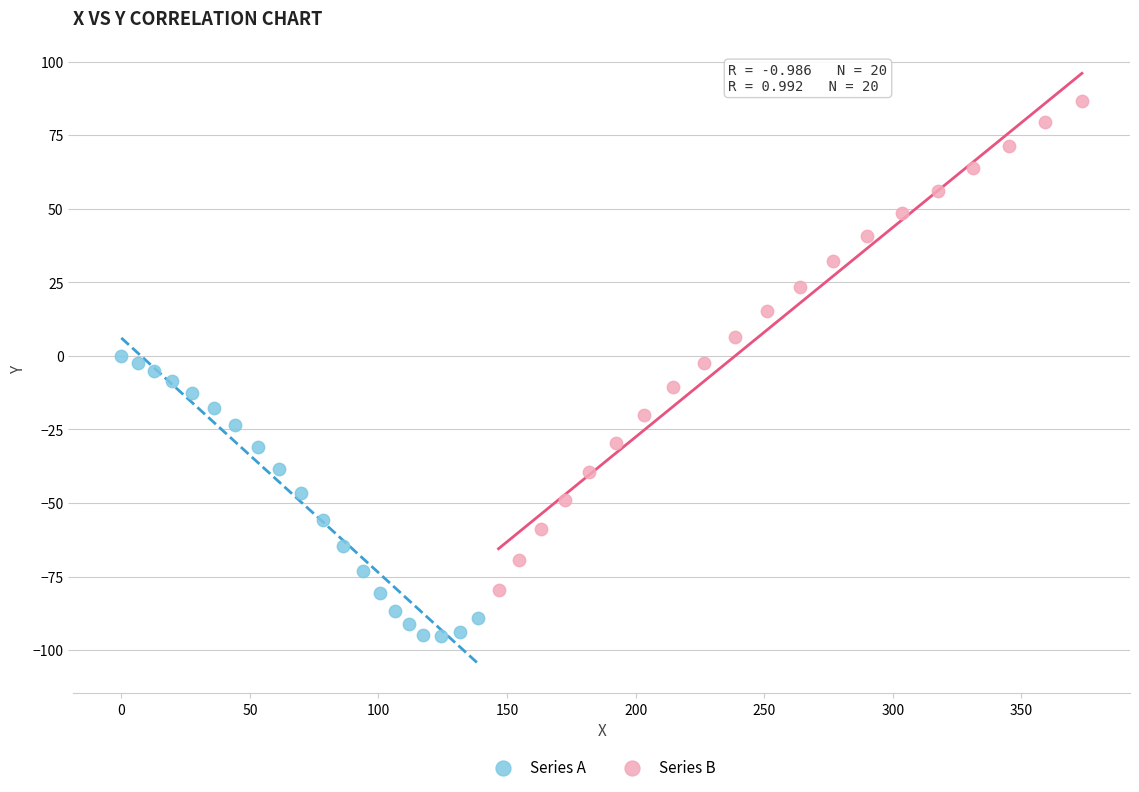

Which series reaches the maximum Y coordinate?

Series B